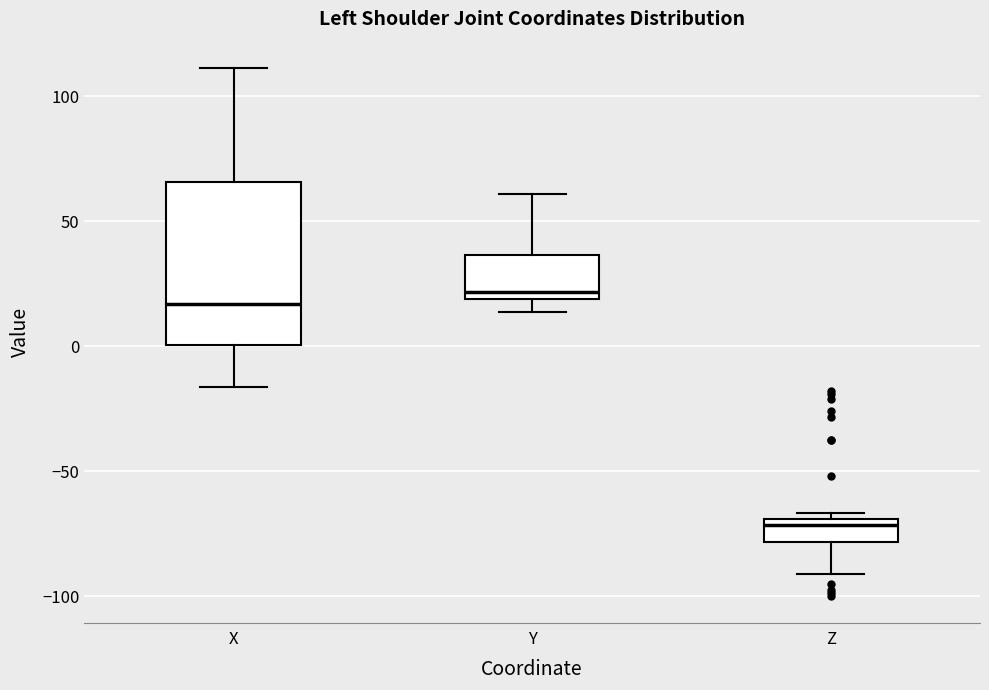

Which box is the tallest, from its lower edge to its upper edge?

X